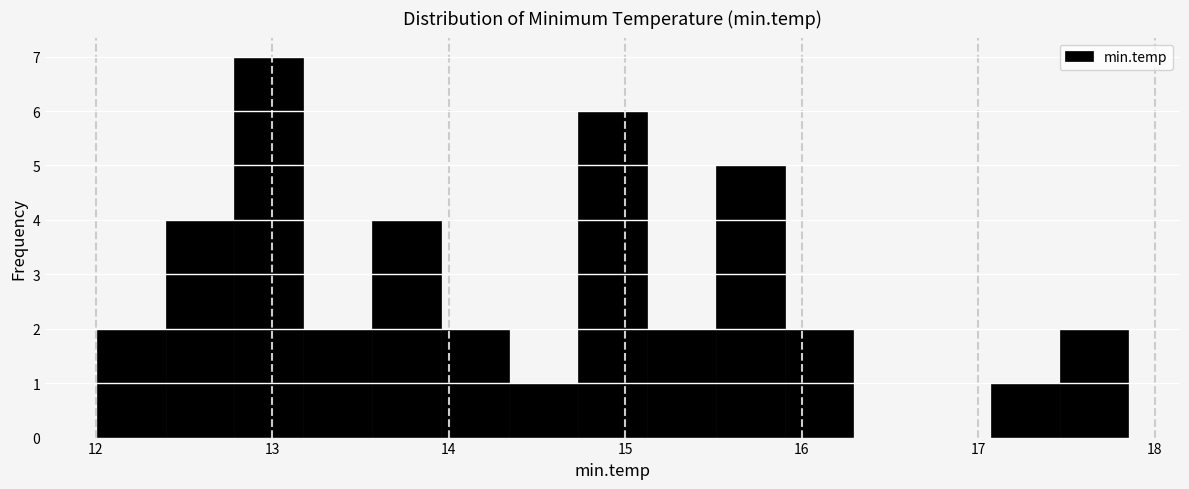

Read against the x-axis, roughly where is the centre of the tallest bar?

13.0